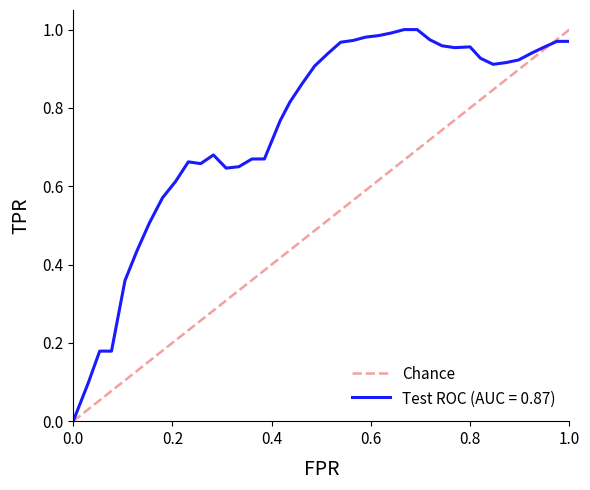

The value of Test ROC (AUC = 0.87) at 0.0 is 0.6. True or false?

False